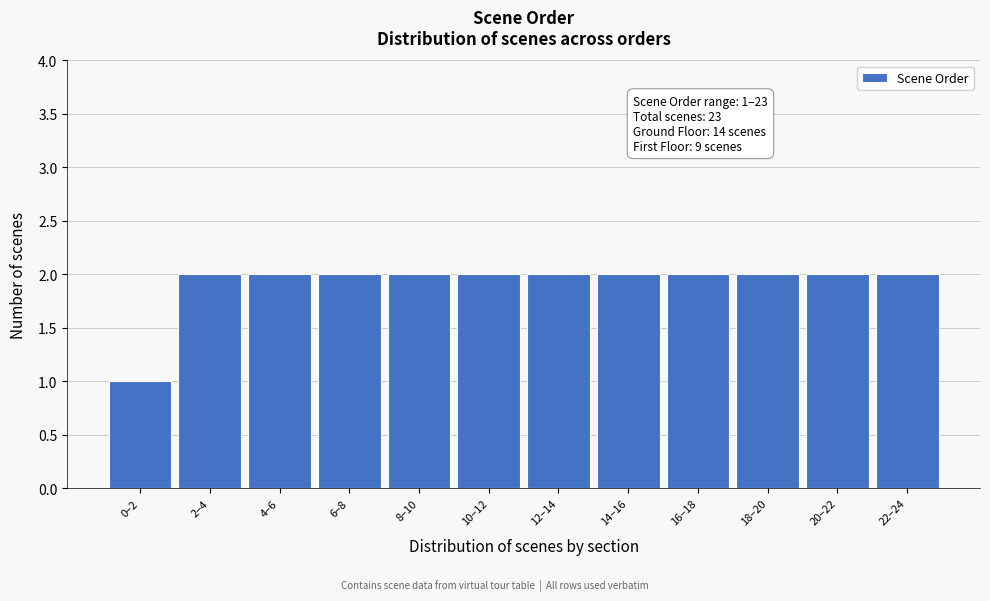

Reading left to right, extract all data points from this chart.

0–2=1	2–4=2	4–6=2	6–8=2	8–10=2	10–12=2	12–14=2	14–16=2	16–18=2	18–20=2	20–22=2	22–24=2